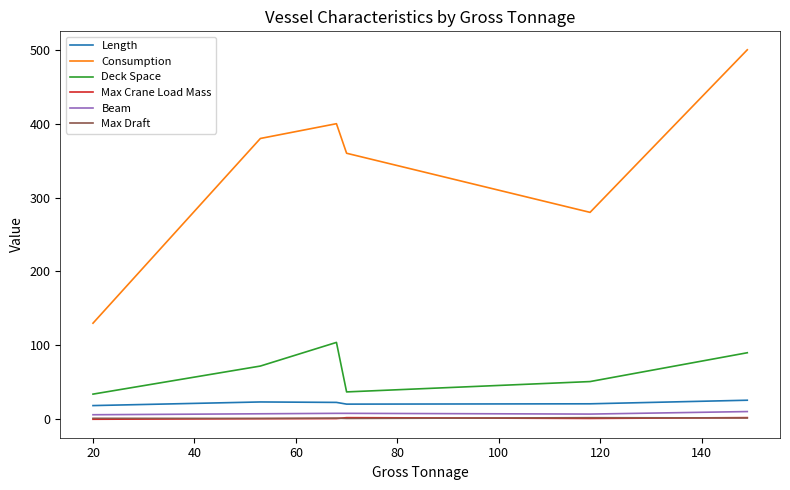

Is this an area chart (filled region under the line)?

No